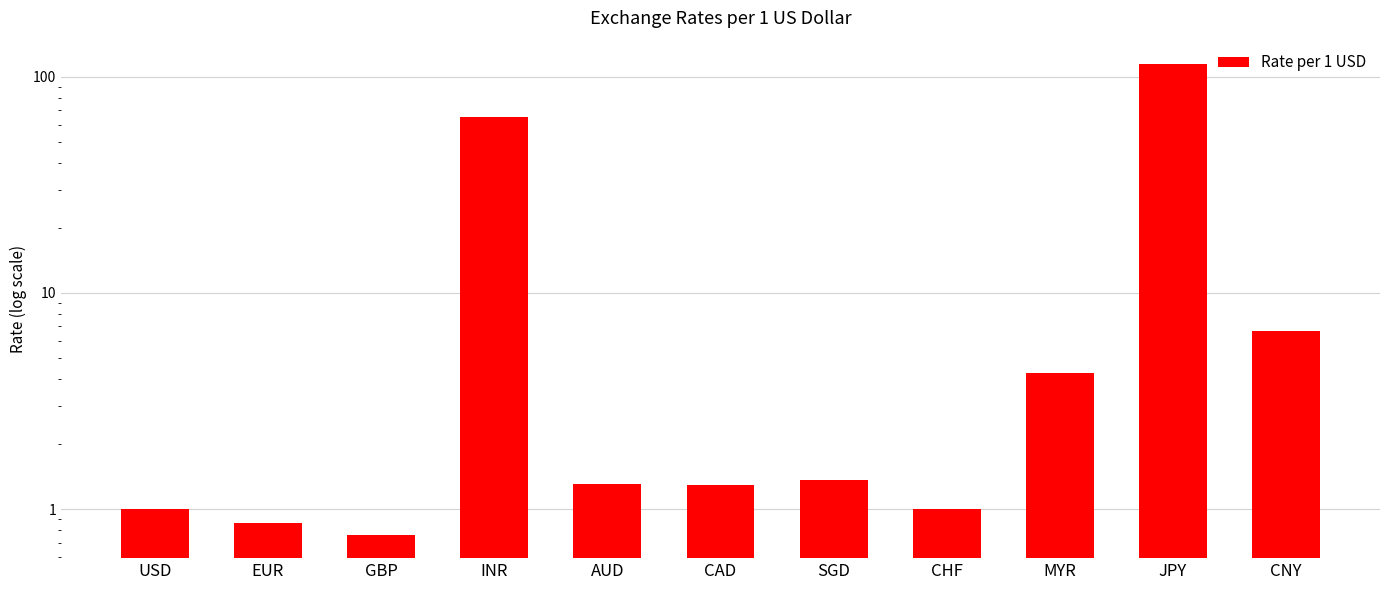

List the labels in order of value, largest first.

JPY, INR, CNY, MYR, SGD, AUD, CAD, USD, CHF, EUR, GBP